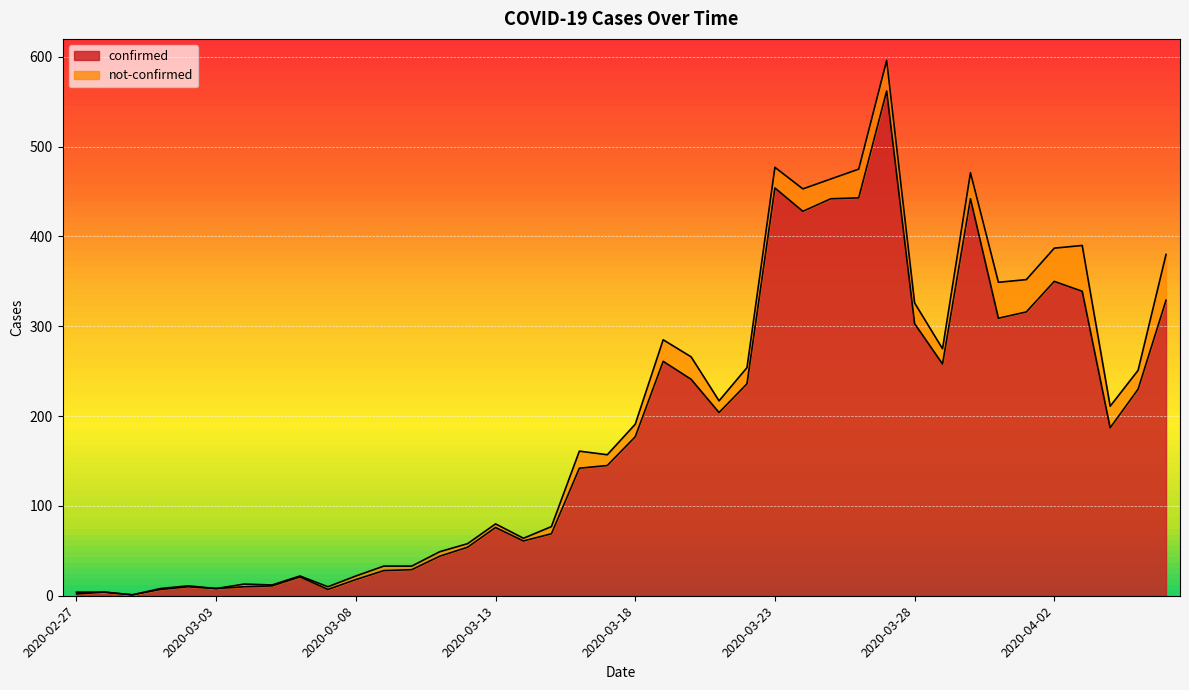

Does the chart display data point markers on the line(s)?

No